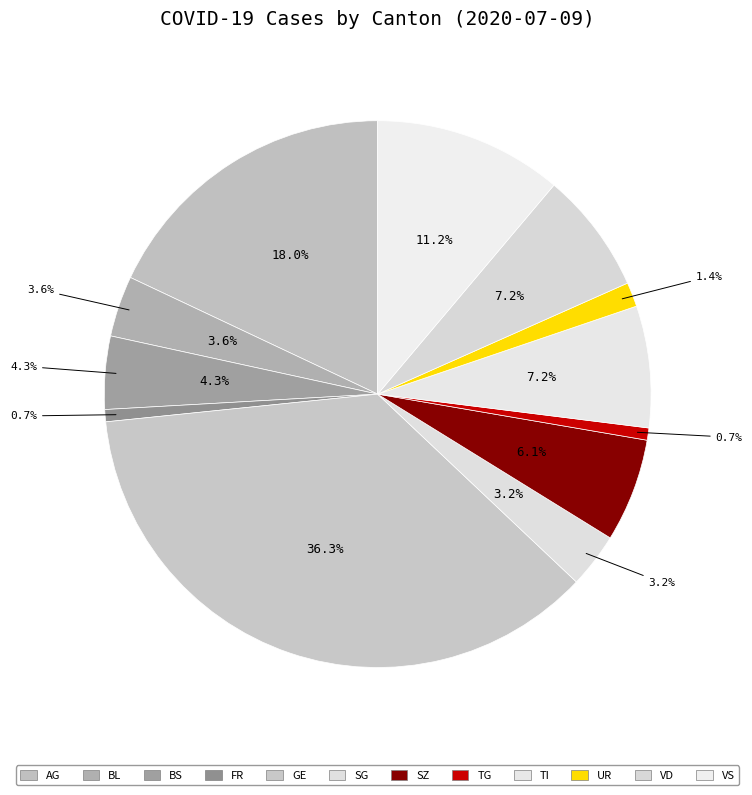

Is there a majority slice in this chart?

No